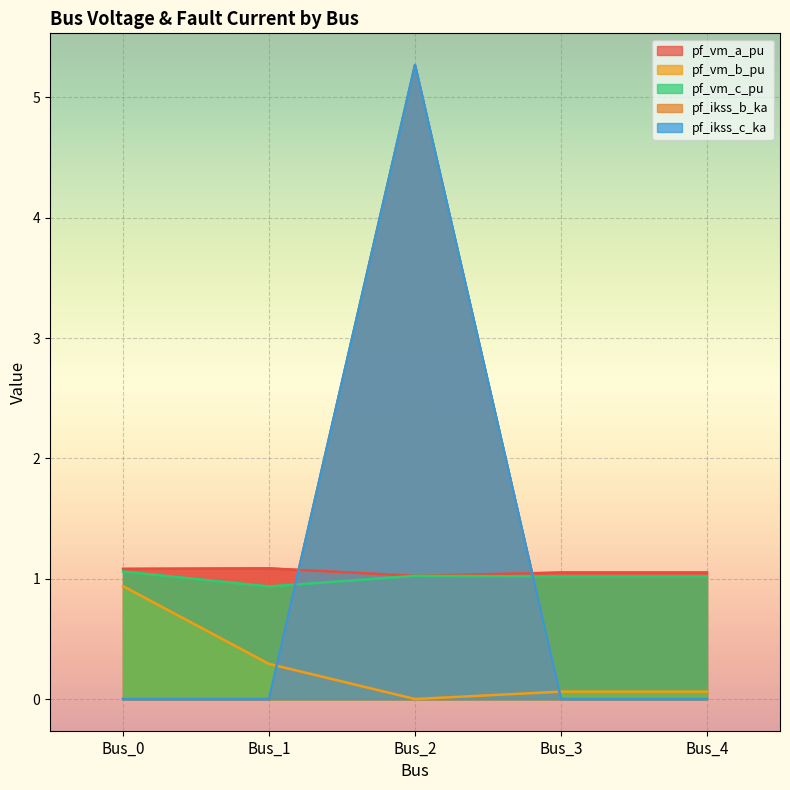

Between Bus_0 and Bus_1, which series saw the biggest shift?

pf_vm_b_pu